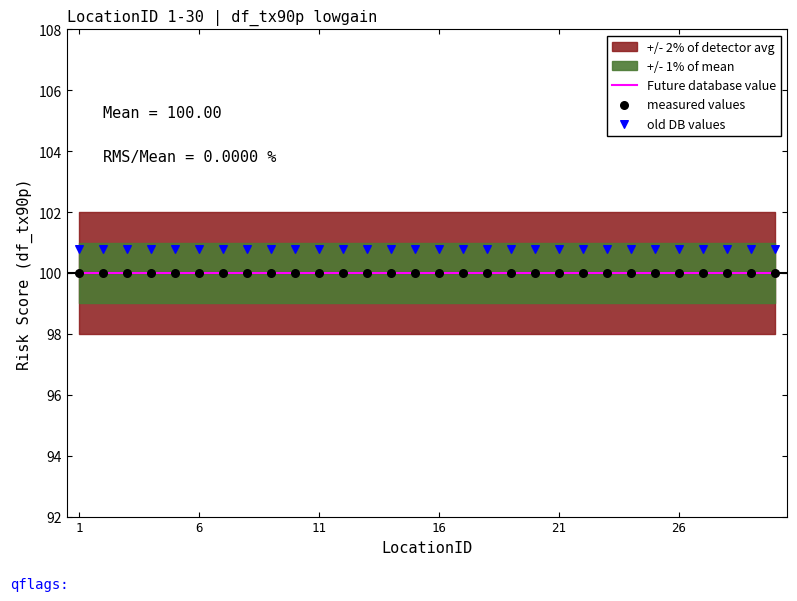

Which series contains the lowest Y value?

Future database value